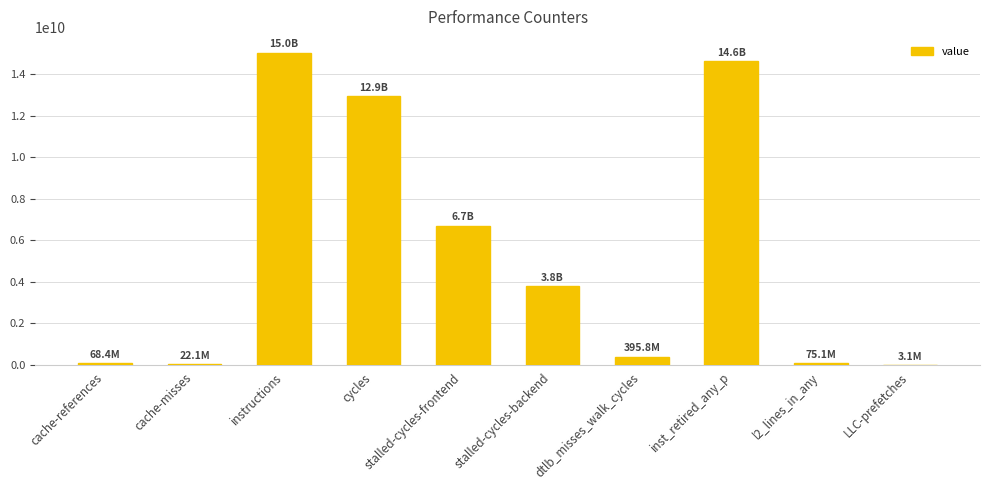

The value at inst_retired_any_p is 14614058718. True or false?

True